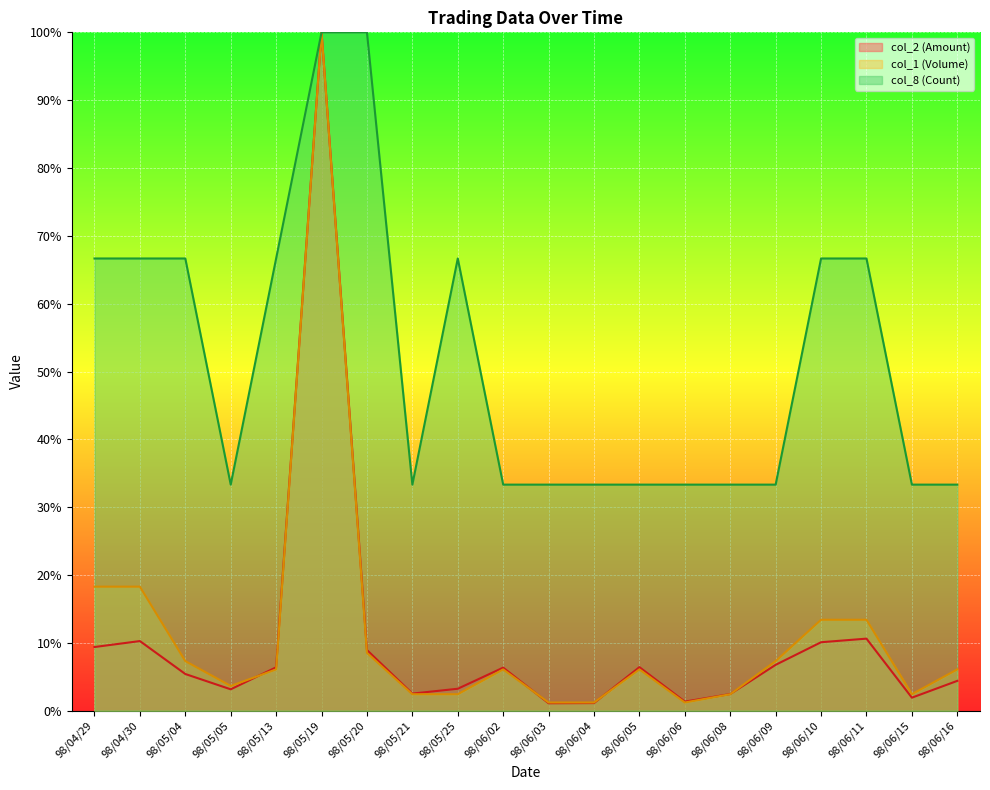

List the labels in order of col_2 (Amount) value, smallest first.

98/06/03, 98/06/04, 98/06/06, 98/06/15, 98/06/08, 98/05/21, 98/05/05, 98/05/25, 98/06/16, 98/05/04, 98/06/02, 98/05/13, 98/06/05, 98/06/09, 98/05/20, 98/04/29, 98/06/10, 98/04/30, 98/06/11, 98/05/19